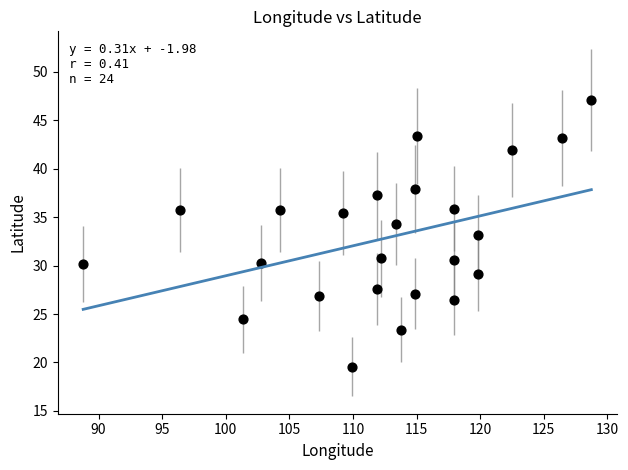

What is the range of X values (max minus min)?

40.0